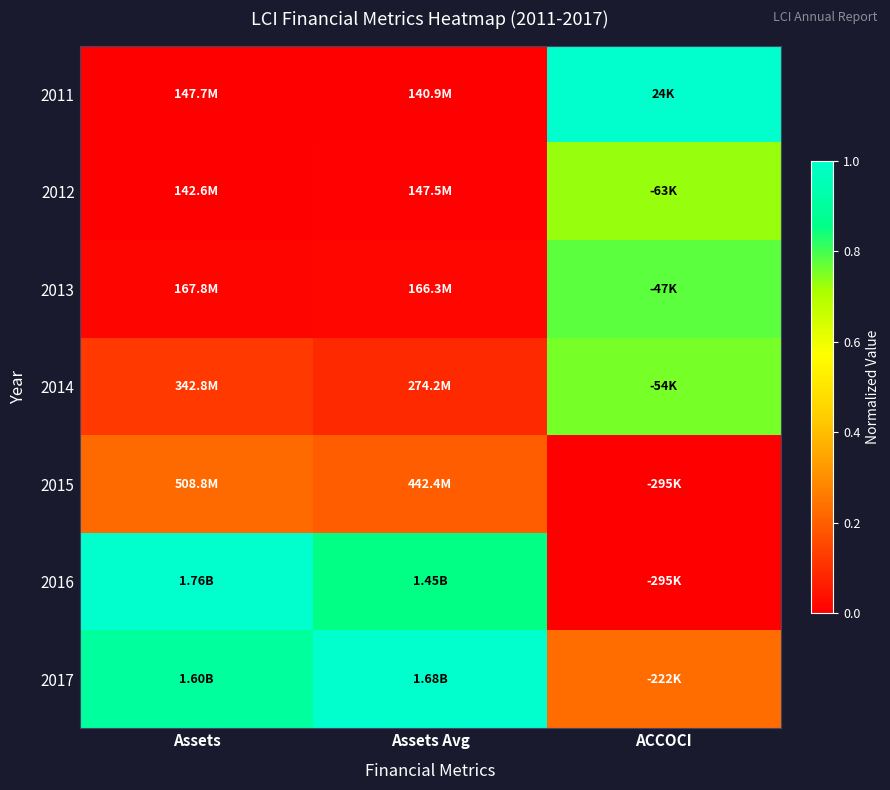

At which category is the sum across all series the highest?

ACCOCI